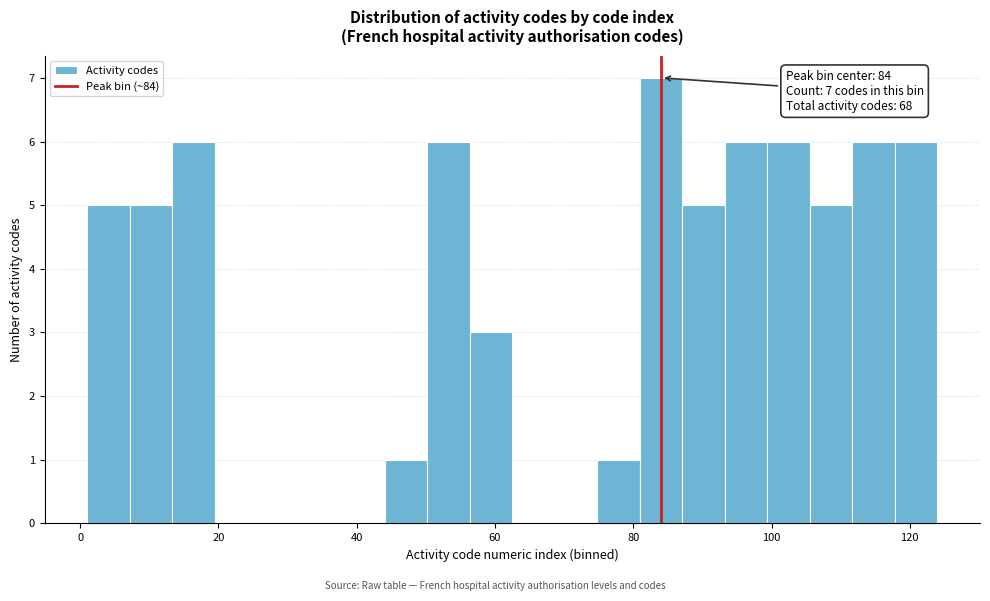

Read against the x-axis, roughly where is the centre of the tallest bar?

84